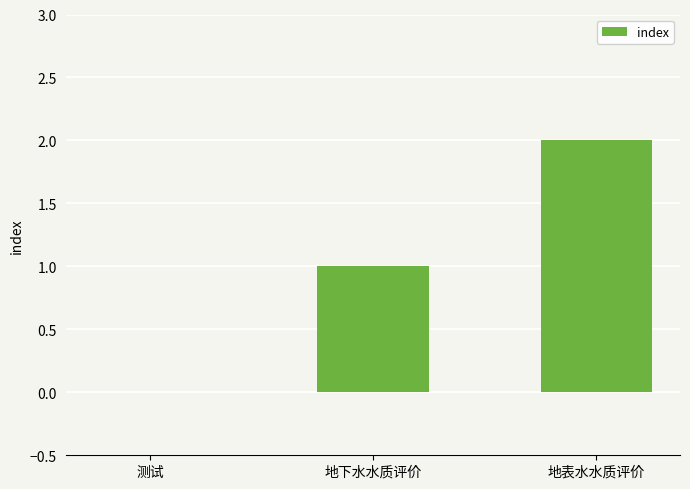

At which label is the value closest to 1?

地下水水质评价